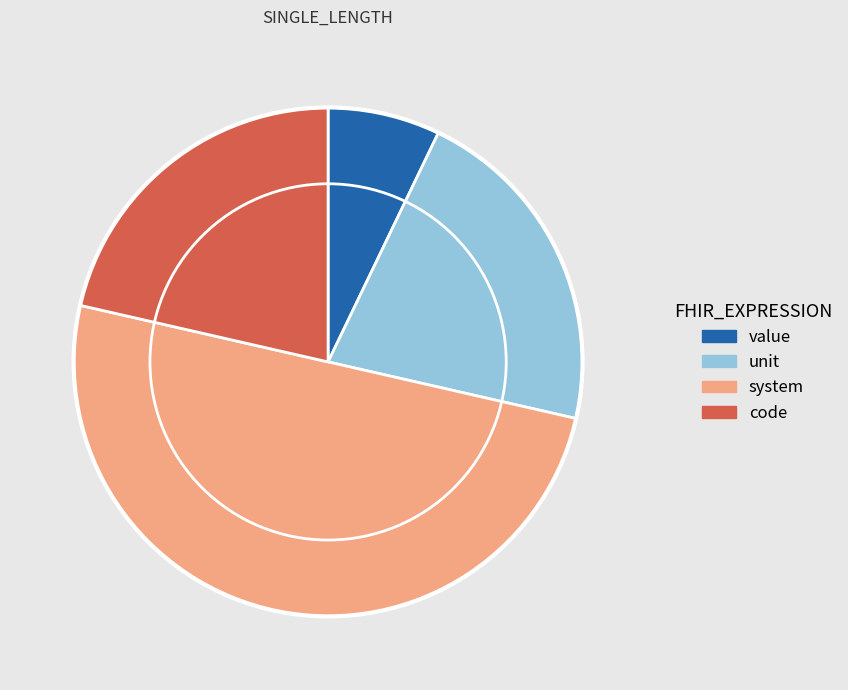

Which category has the smallest portion of the pie?

value